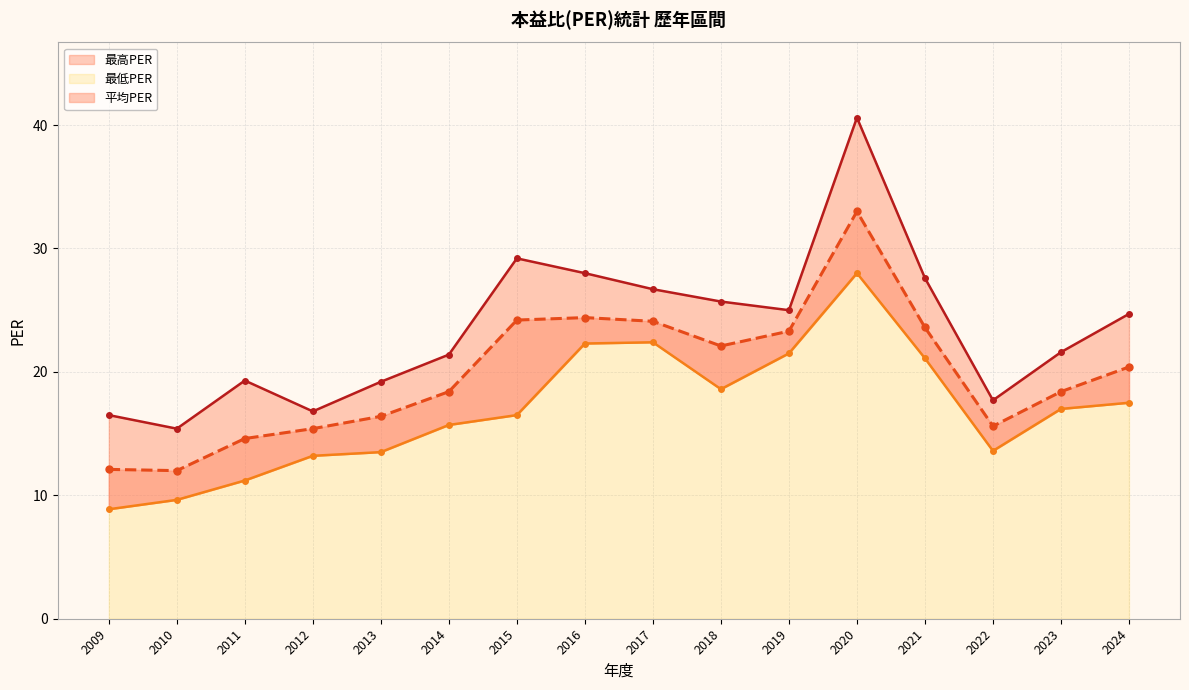

Reading left to right, list all the values displayed in this chart.

最高PER: 2009=16.5	2010=15.4	2011=19.3	2012=16.8	2013=19.2	2014=21.4	2015=29.2	2016=28.0	2017=26.7	2018=25.7	2019=25.0	2020=40.6	2021=27.6	2022=17.7	2023=21.6	2024=24.7
最低PER: 2009=8.9	2010=9.6	2011=11.2	2012=13.2	2013=13.5	2014=15.7	2015=16.5	2016=22.3	2017=22.4	2018=18.6	2019=21.5	2020=28.0	2021=21.1	2022=13.6	2023=17.0	2024=17.5
平均PER: 2009=12.1	2010=12.0	2011=14.6	2012=15.4	2013=16.4	2014=18.4	2015=24.2	2016=24.4	2017=24.1	2018=22.1	2019=23.3	2020=33.0	2021=23.6	2022=15.6	2023=18.4	2024=20.4